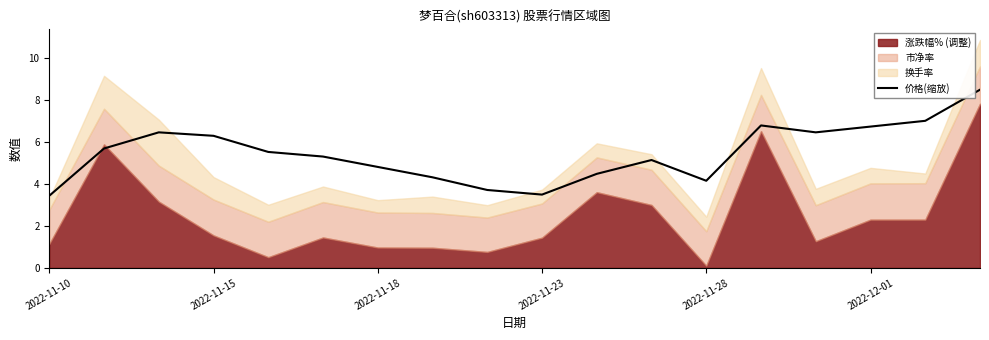

What is the average value?

5.5